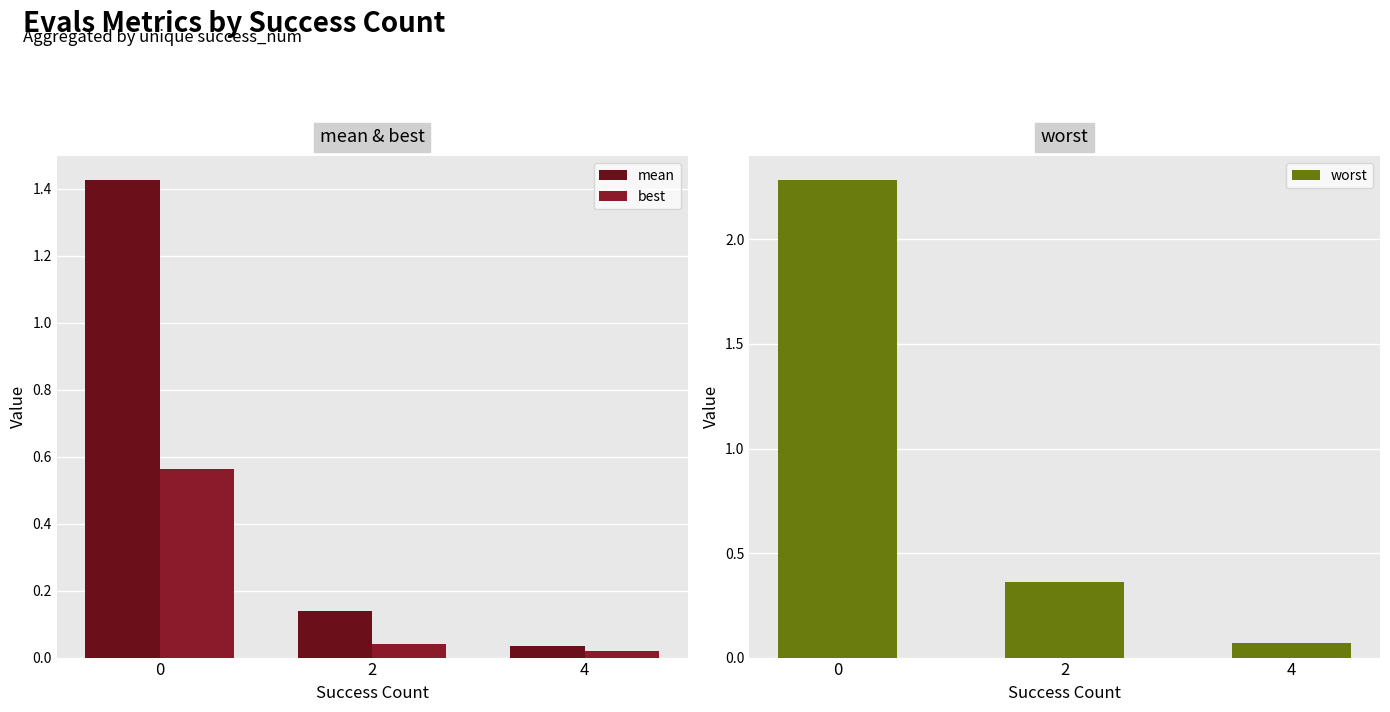

What is the sum of the mean values at 2 and 4?

0.2